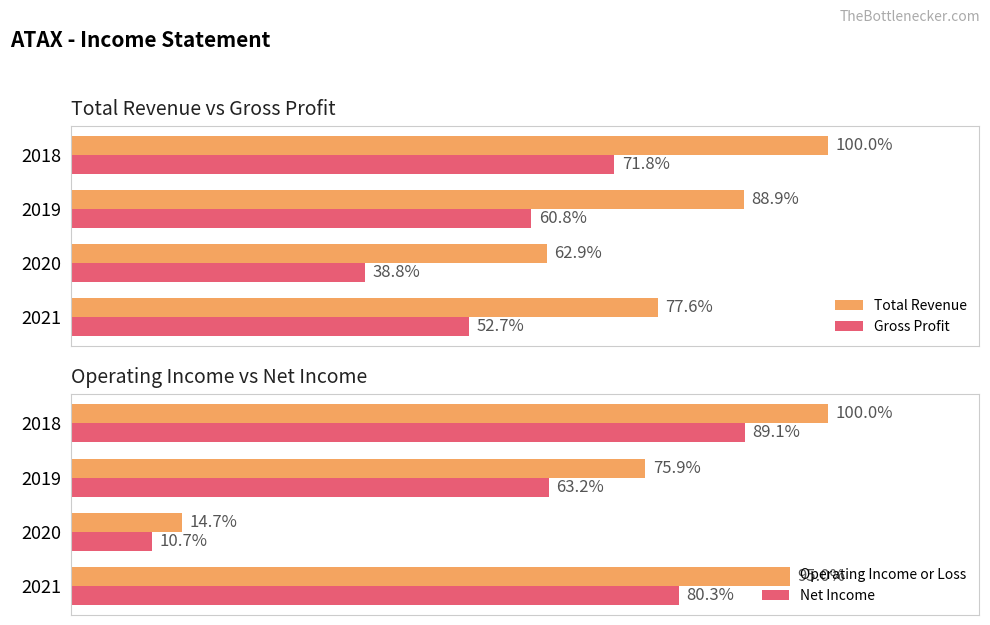

Is it true that Gross Profit equals 60.8 at 2019?

True